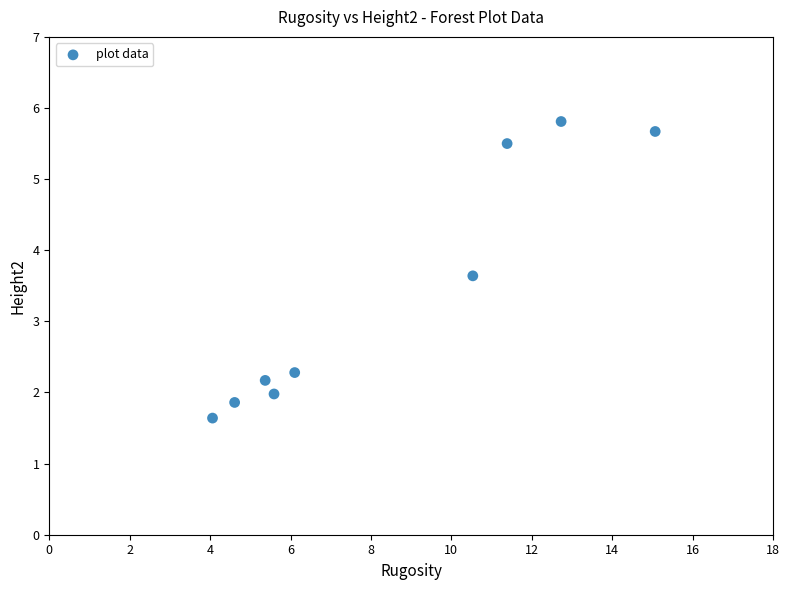

What Y value in the scatter plot is closest to 3?

3.6